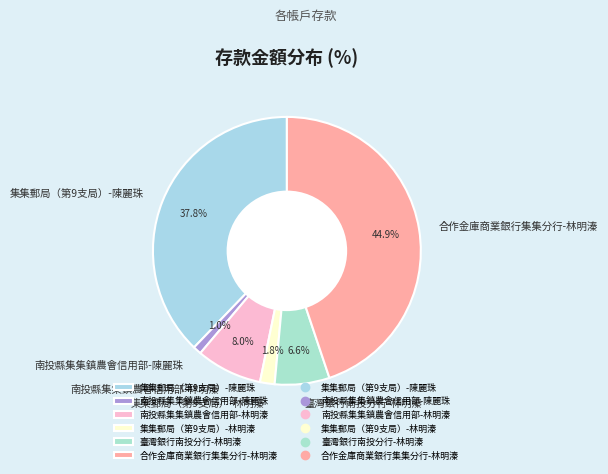

To the nearest percent, what is the average slice percentage?

17%